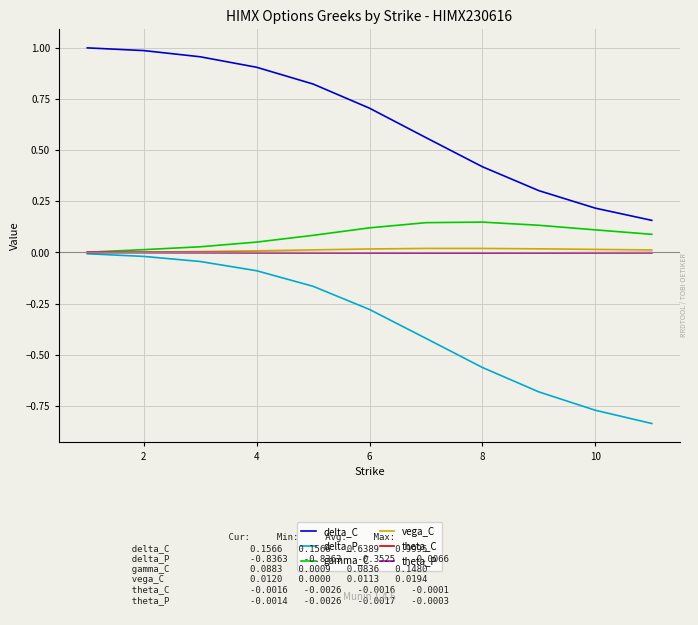

Which series has the largest range (max minus min)?

delta_C